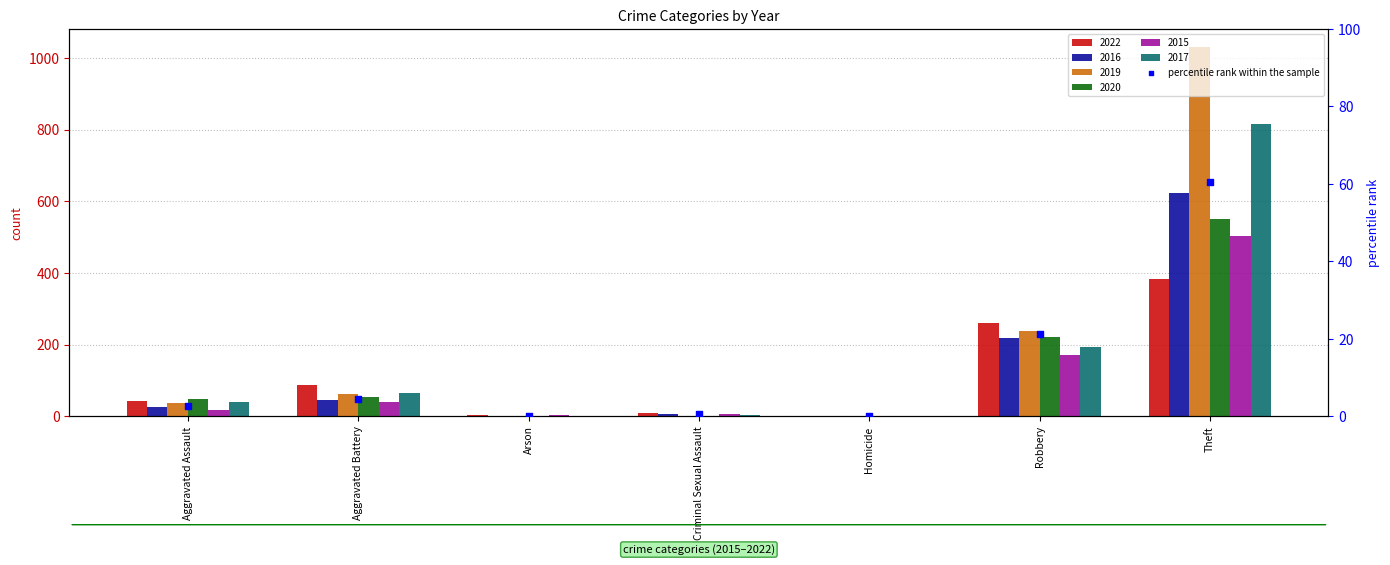

What is the change in value from Homicide to Robbery?

+21.2